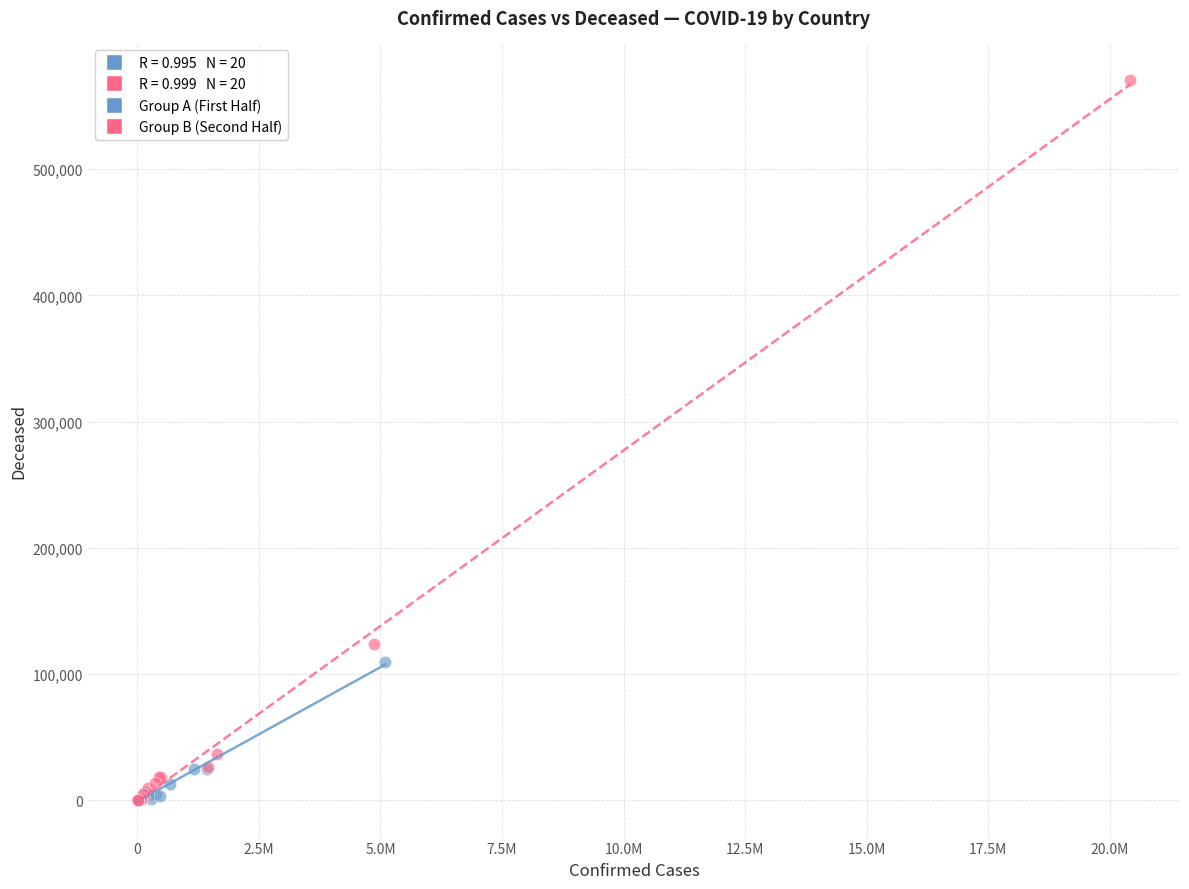

Which series contains the highest Y value?

Group B (Second Half)